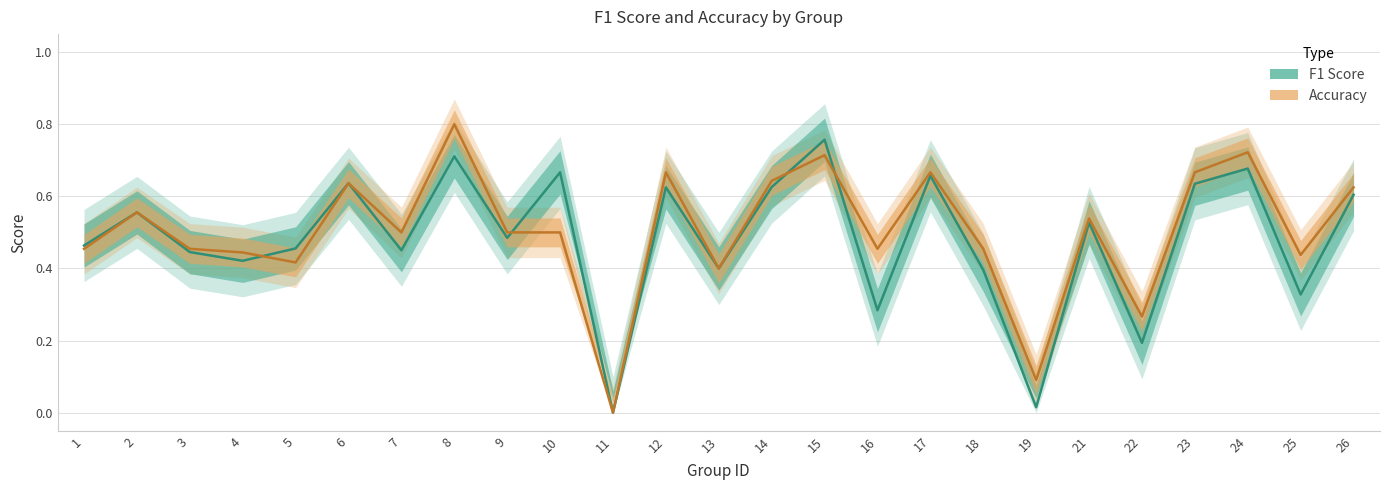

Reading left to right, what are all the values shown in this chart?

f1: 0.5	0.6	0.4	0.4	0.5	0.6	0.5	0.7	0.5	0.7	0.0	0.6	0.4	0.6	0.8	0.3	0.7	0.4	0.0	0.5	0.2	0.6	0.7	0.3	0.6
accuracy: 0.5	0.6	0.5	0.4	0.4	0.6	0.5	0.8	0.5	0.5	0.0	0.7	0.4	0.6	0.7	0.5	0.7	0.5	0.1	0.5	0.3	0.7	0.7	0.4	0.6